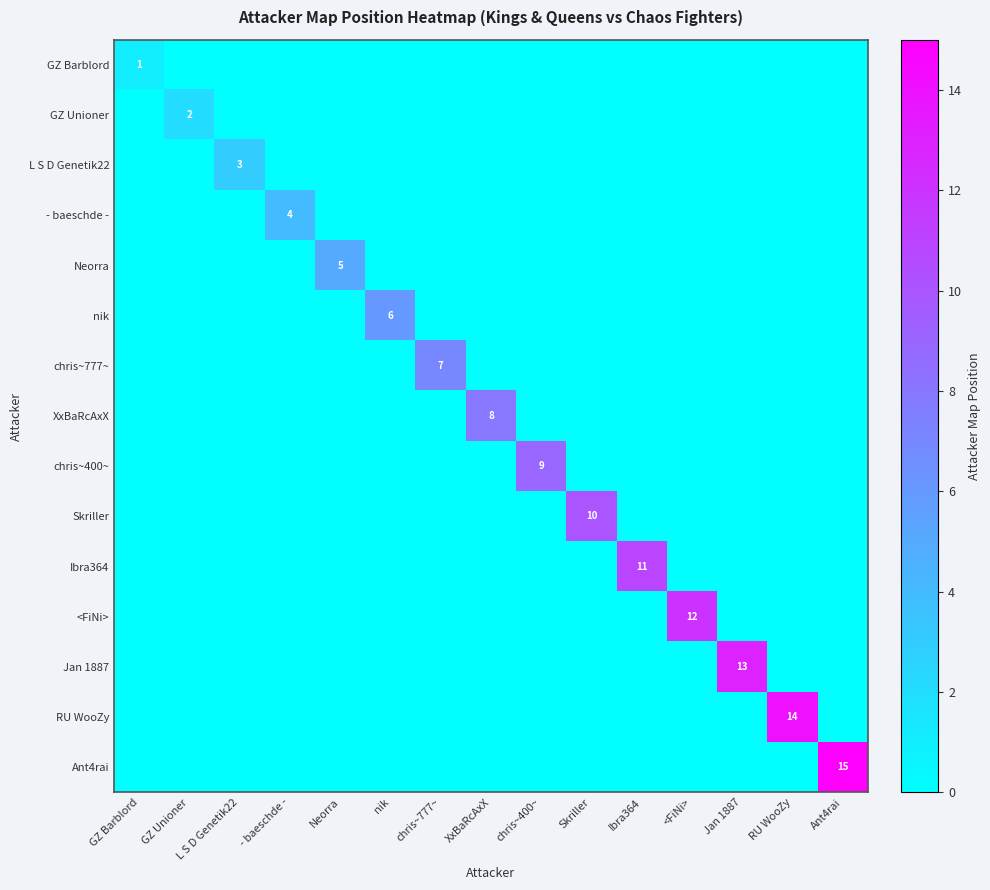

The XxBaRcAxX series shows 8 at XxBaRcAxX. True or false?

True